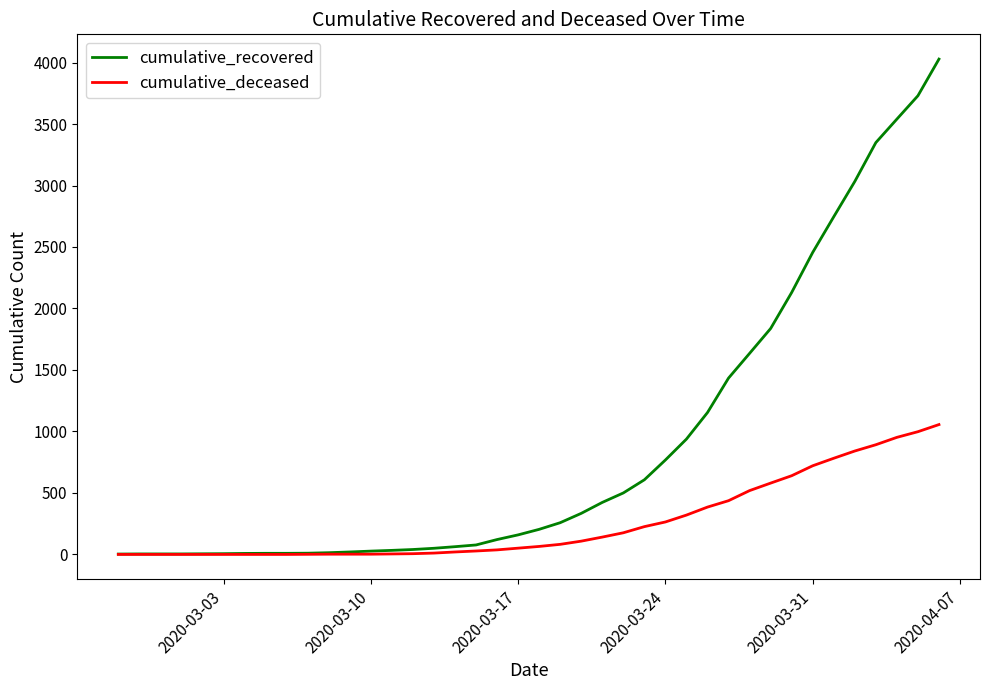

Which series has the widest spread of values?

cumulative_recovered